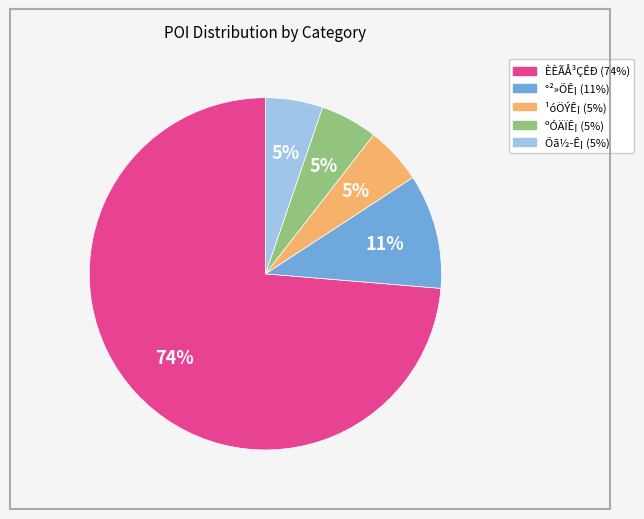

Is it true that ºÓÄÏÊ¡ is 1% of the pie?

False